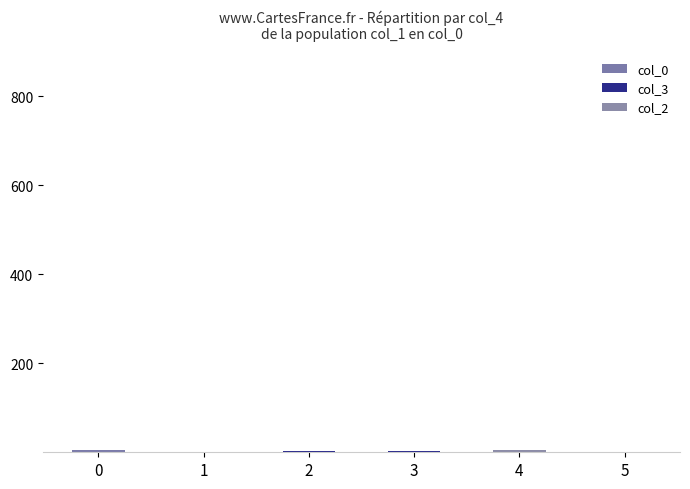

Reading left to right, transcribe all the data shown in this chart.

col_3: 0=2	1=1	2=4	3=0	4=0	5=1
col_0: 0=0	1=1	2=2	3=3	4=4	5=5
col_2: 0=1	1=1	2=1	3=1	4=1	5=1